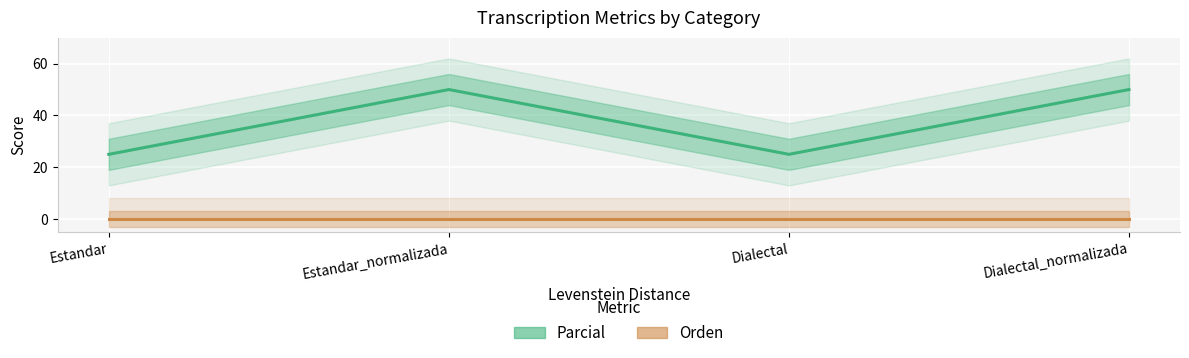

What is the label of the 3rd point from the left?

Dialectal